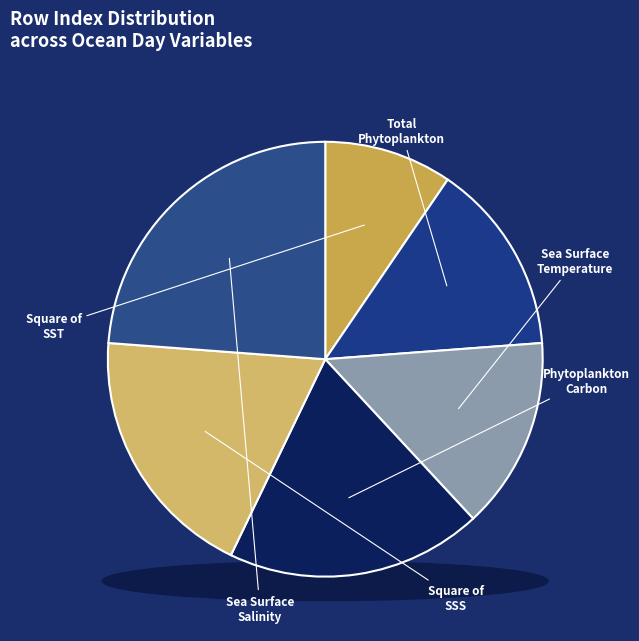

How many slices are in this pie chart?

6